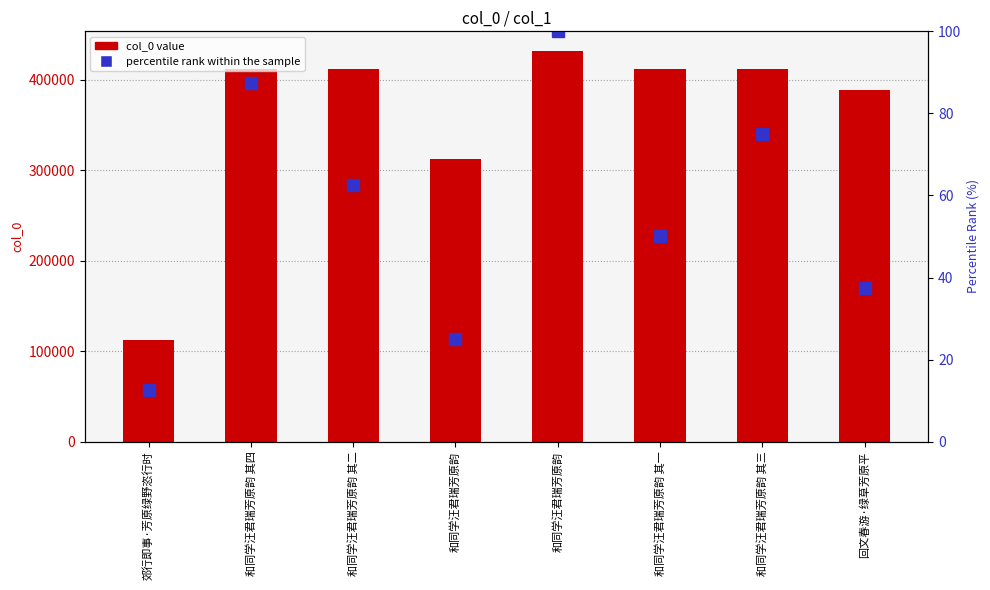

Reading left to right, extract all data points from this chart.

col_0 value: 112065.0	411501.0	411499.0	311750.0	431694.0	411498.0	411500.0	388528.0
percentile rank within the sample: 12.5	87.5	62.5	25.0	100.0	50.0	75.0	37.5